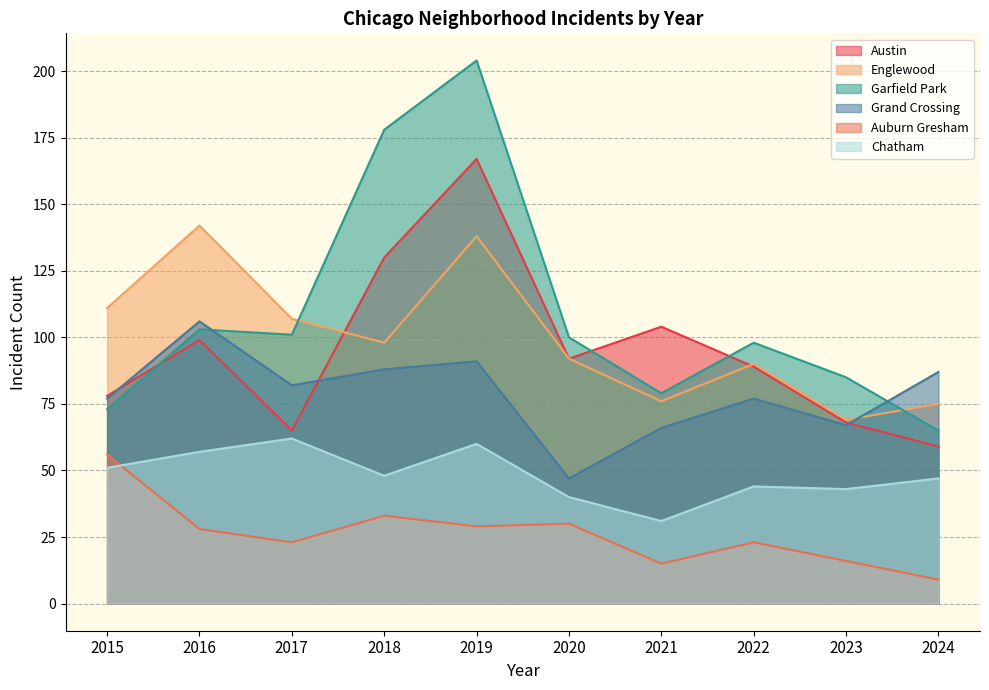

What is the spread (max minus min) of values at 2024?

78